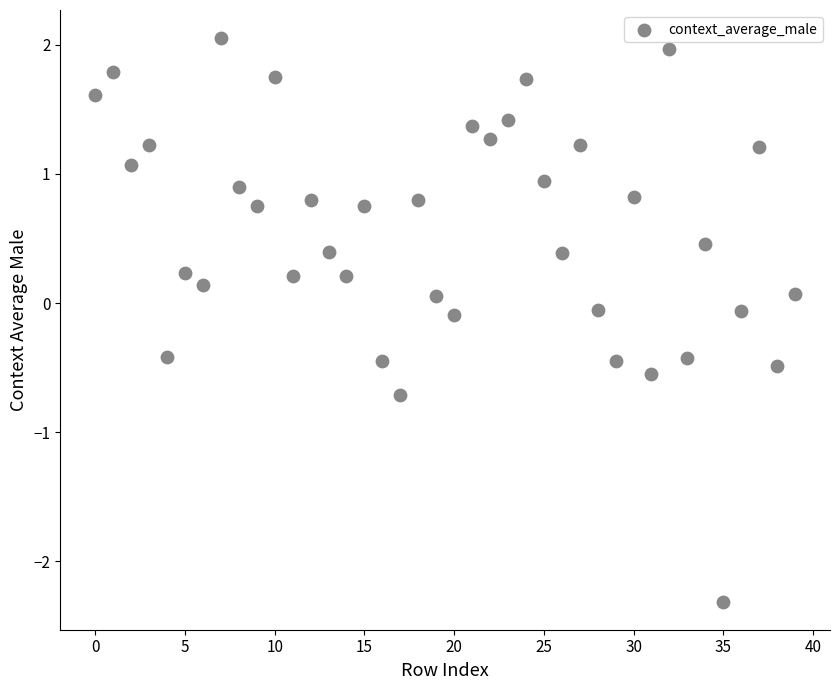

What is the range of Y values (max minus min)?

4.4